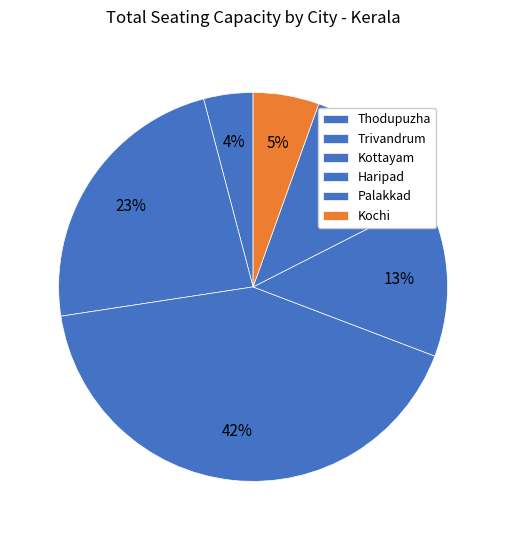

Which category has the smallest portion of the pie?

Thodupuzha